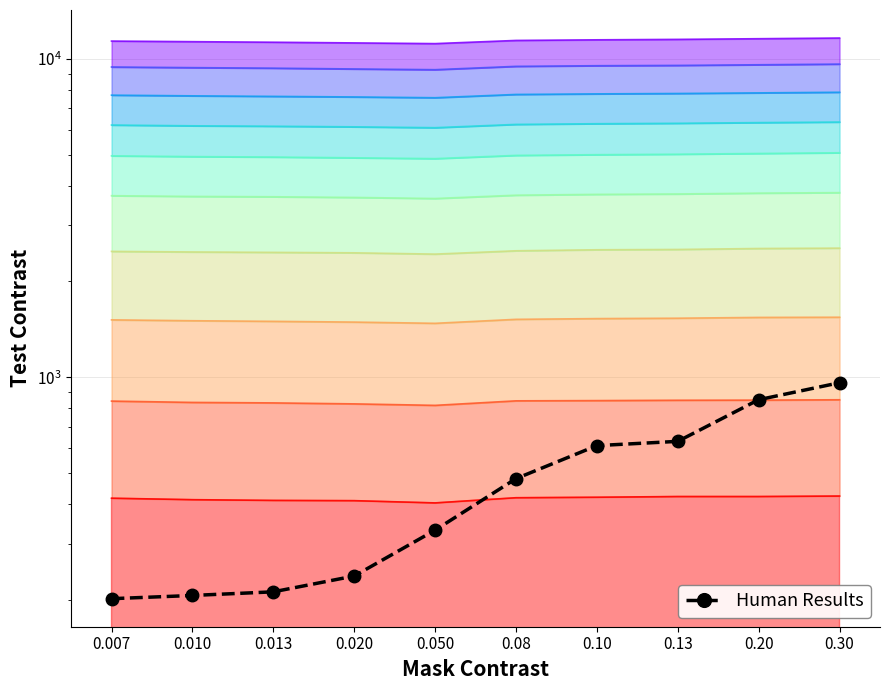

List the labels in order of value, largest first.

0.30, 0.20, 0.13, 0.10, 0.08, 0.050, 0.020, 0.013, 0.010, 0.007